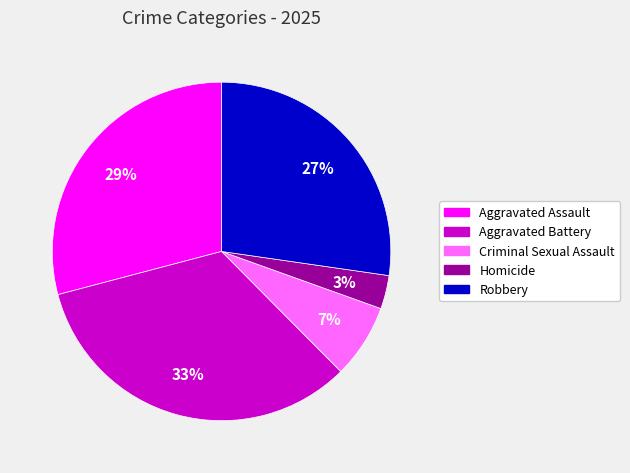

Is there a majority slice in this chart?

No